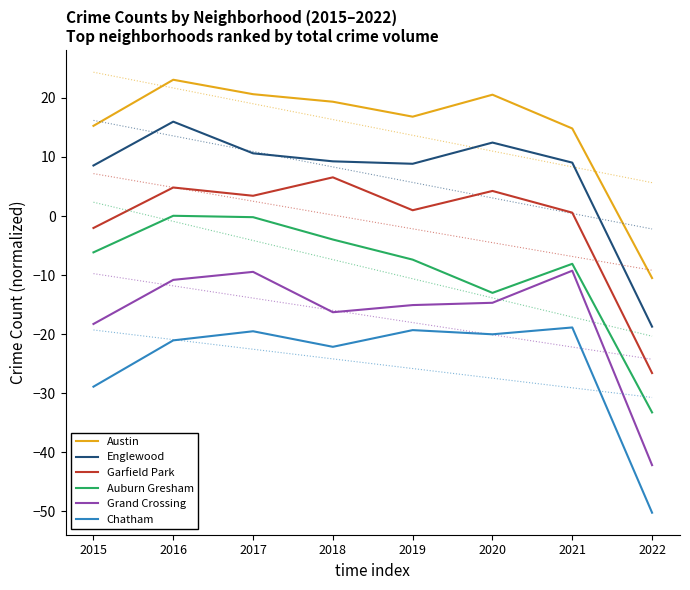

What is the difference between the Austin values at 2022 and 2018?

29.8